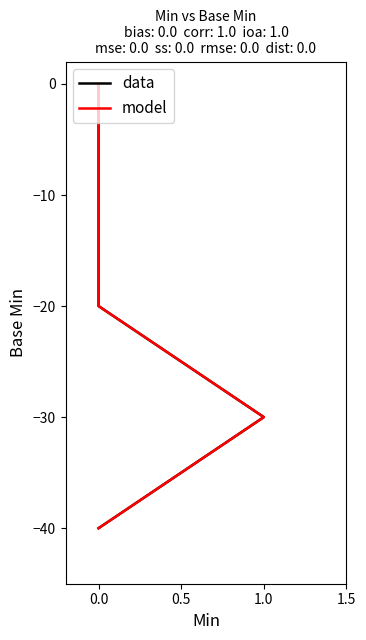

True or false: model and data intersect in this chart.

False